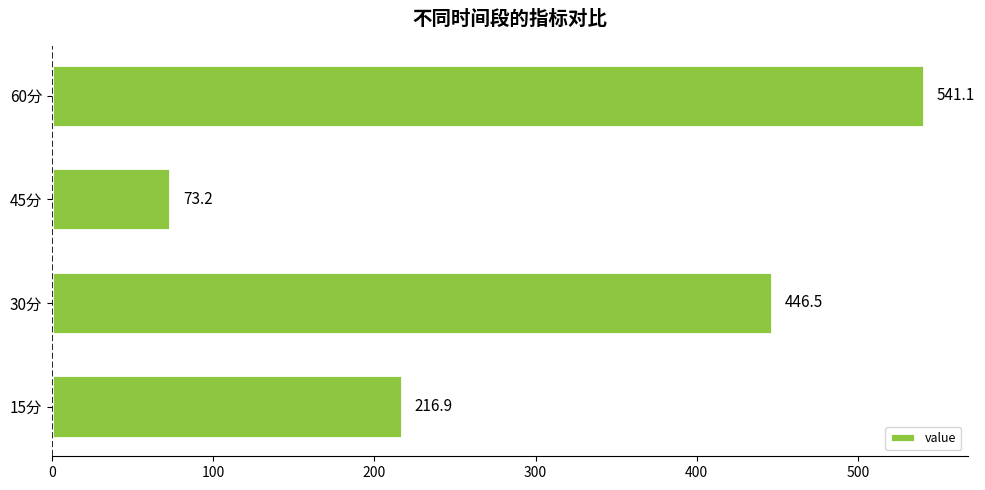

What is the sum of all values?

1277.7